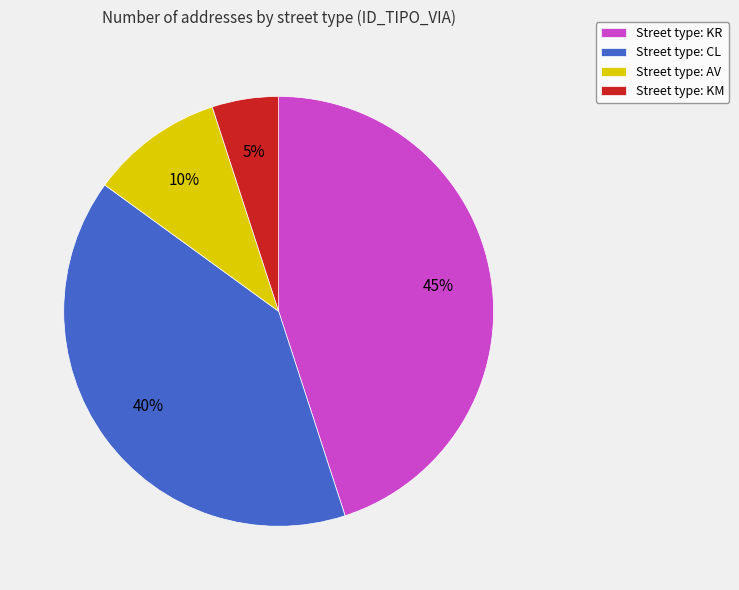

Is there a majority slice in this chart?

No